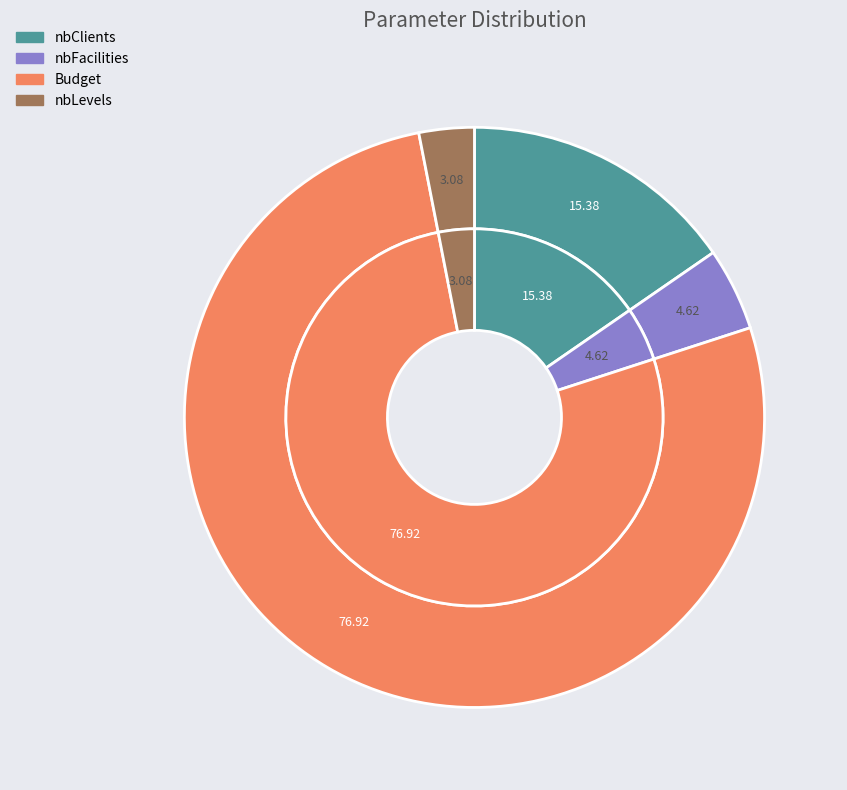

What portion of the pie excludes nbFacilities?

95.4%